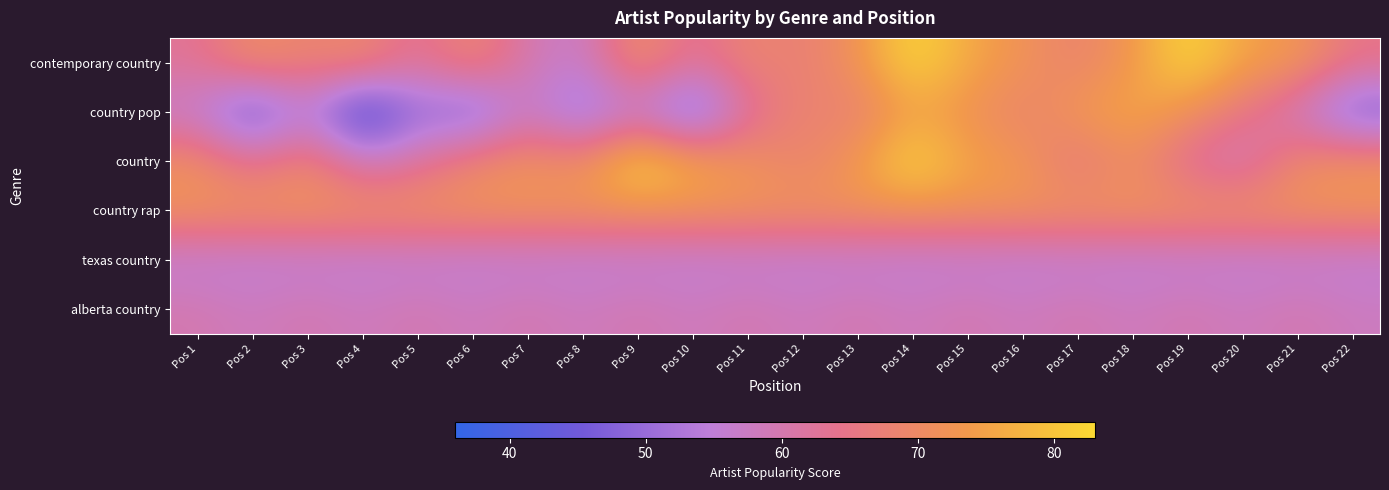

Rank the series by their maximum value, from lowest to highest.

texas country, alberta country, country rap, country pop, contemporary country, country